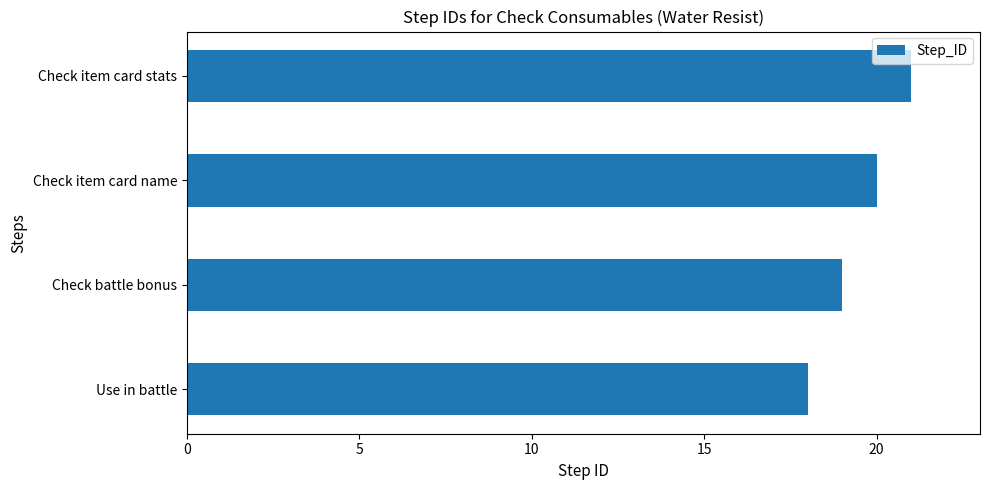

Reading bottom to top, what are all the values shown in this chart?

Use in battle=18	Check battle bonus=19	Check item card name=20	Check item card stats=21